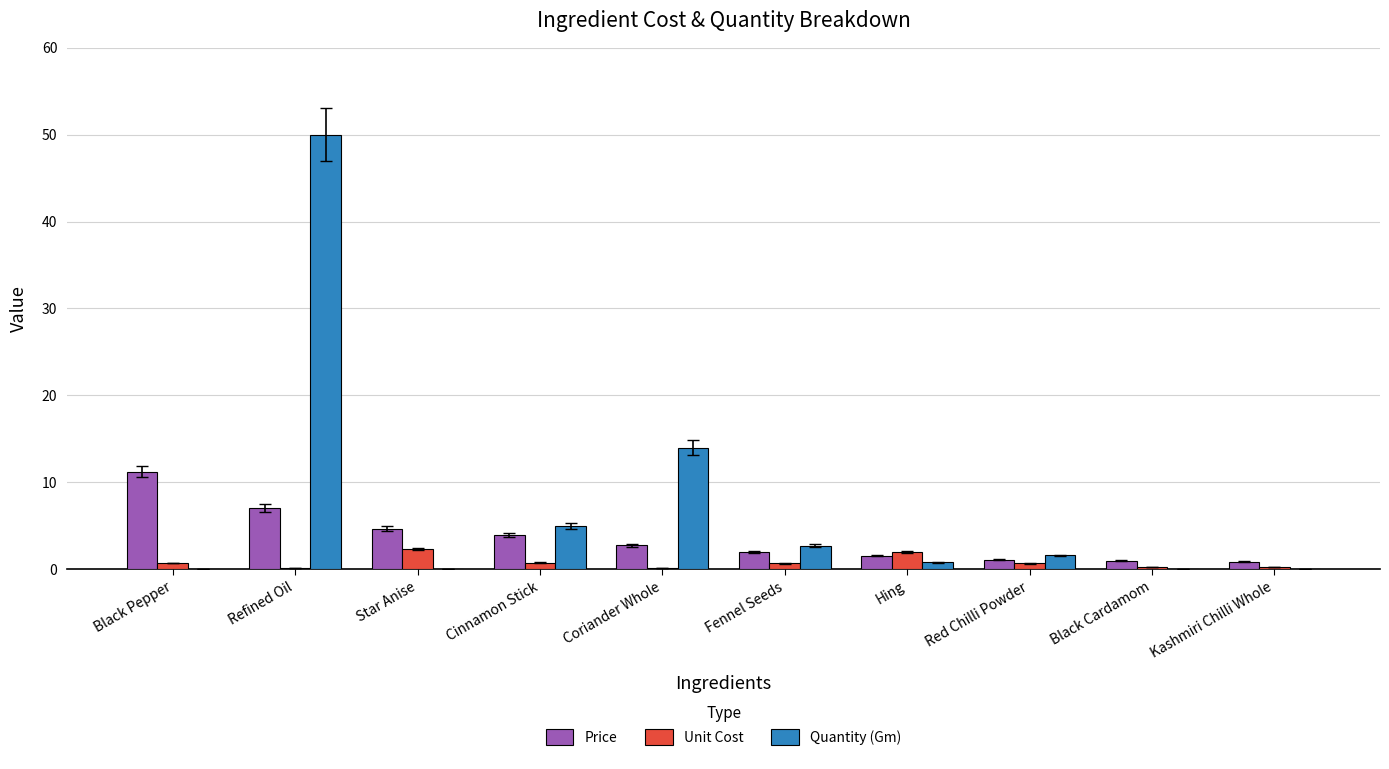

The Unit Cost series shows 0.7 at Fennel Seeds. True or false?

True